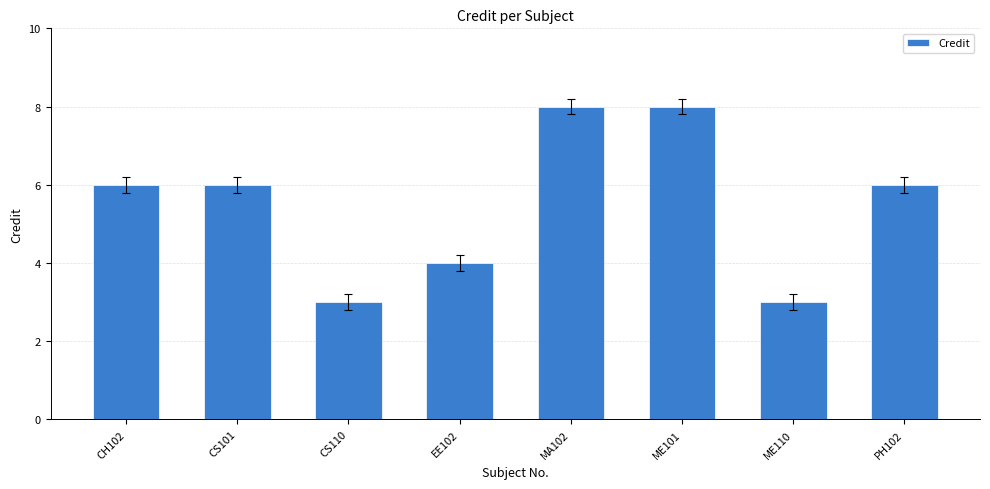

What is the label of the 3rd bar from the left?

CS110